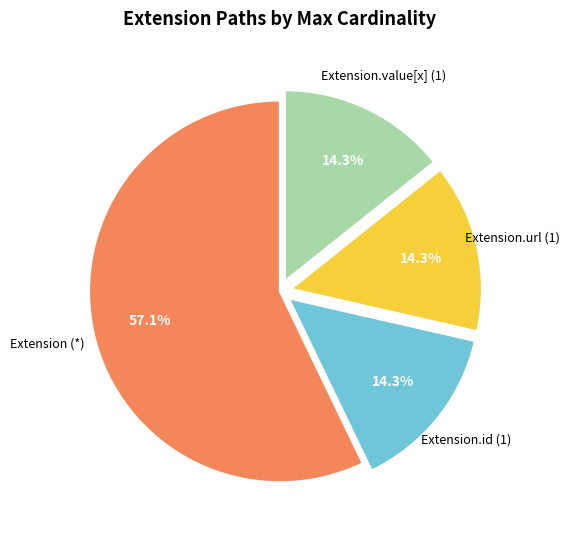

Count the number of slices in the pie.

4